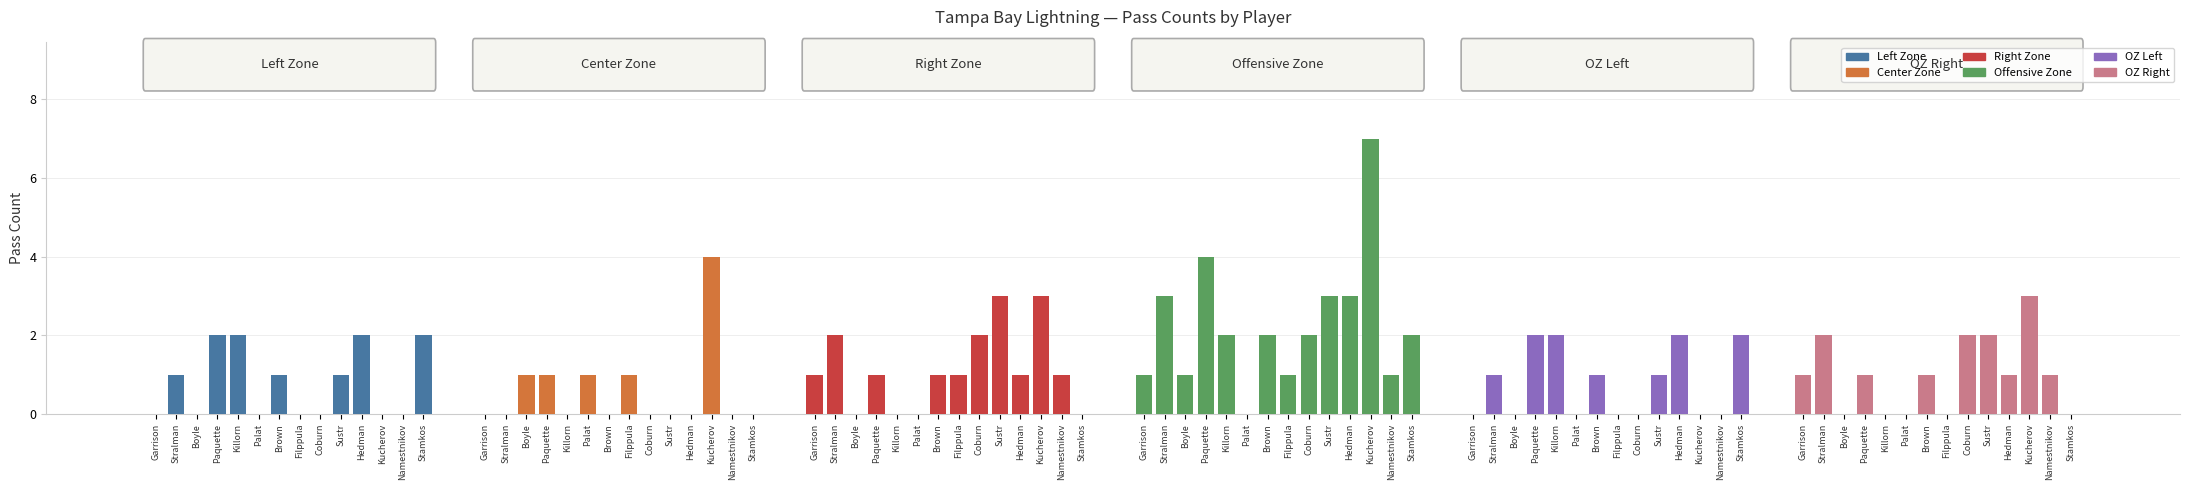

Are the bars horizontal?

No